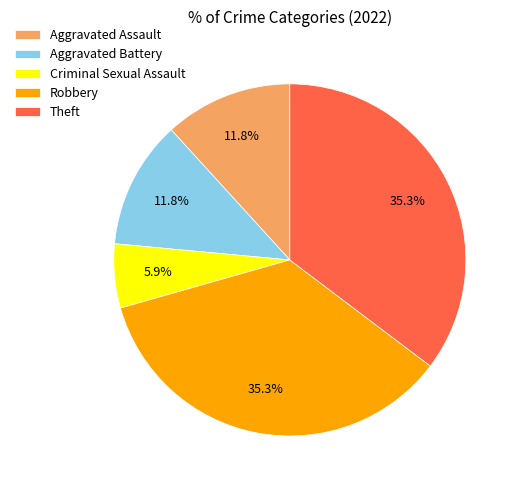

What is the smallest slice in the pie chart?

Criminal Sexual Assault